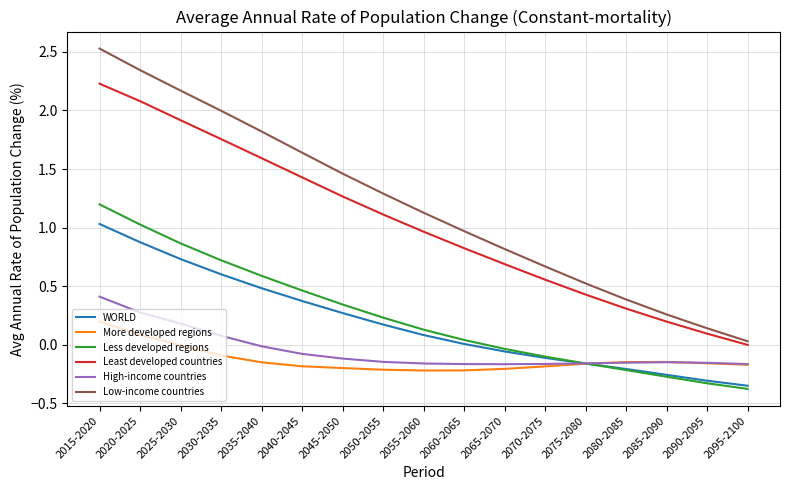

Which label corresponds to the largest value in the chart?

2015-2020